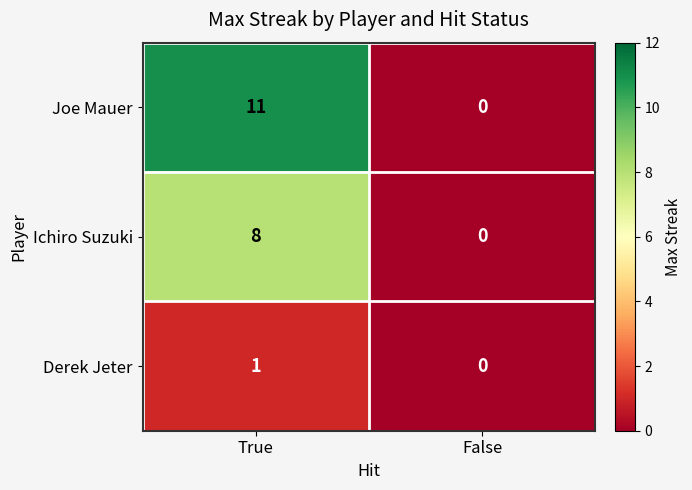

Rank the series by their maximum value, from highest to lowest.

Joe Mauer, Ichiro Suzuki, Derek Jeter